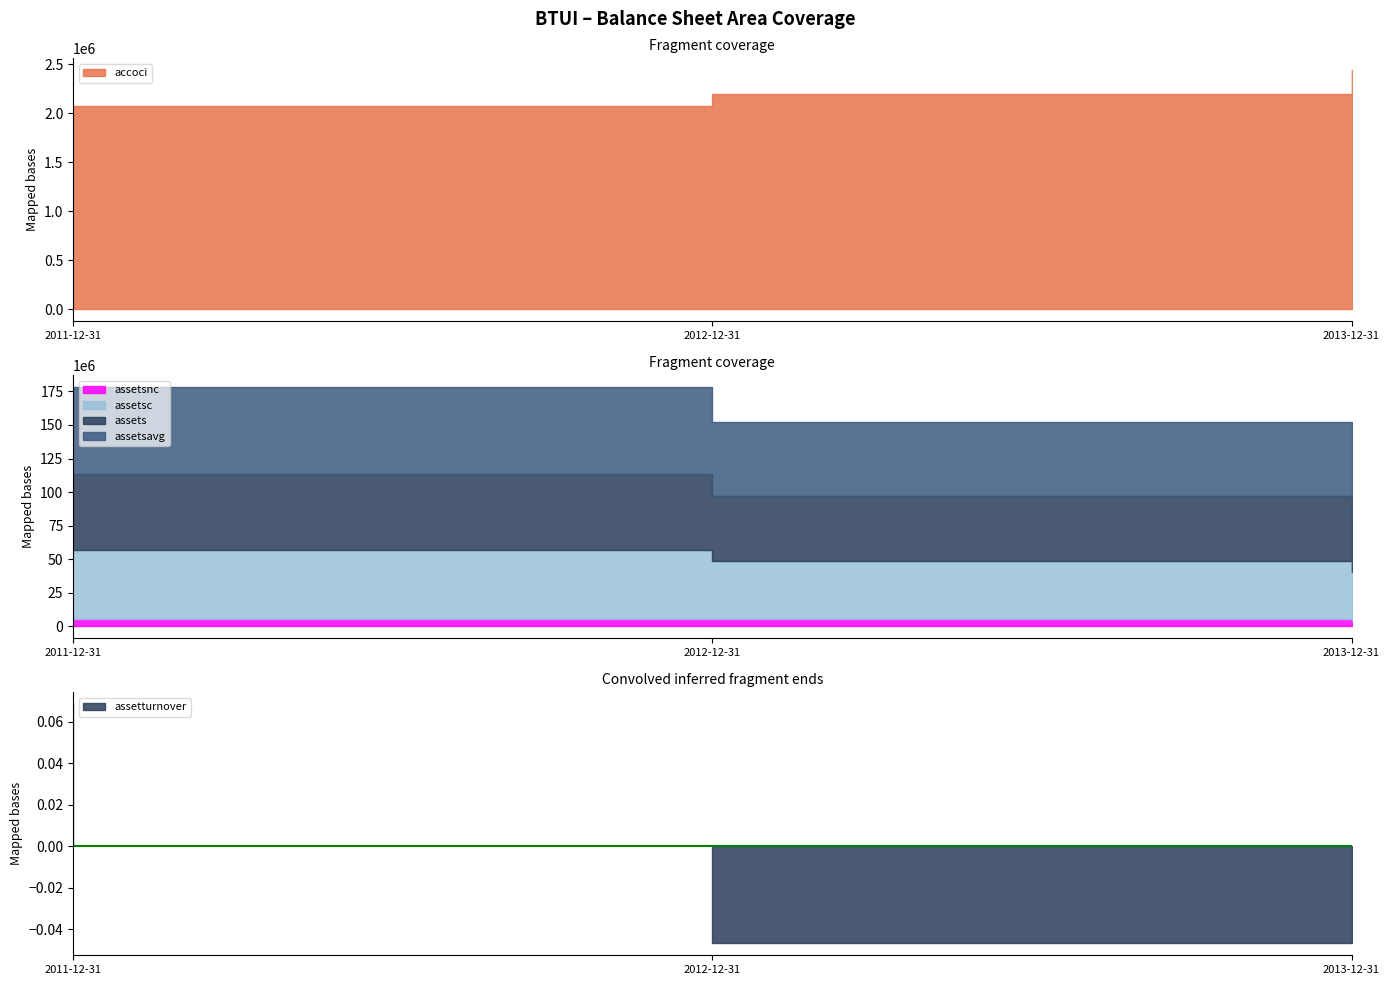

Read the assetsavg value at 2013-12-31.

43889750.0